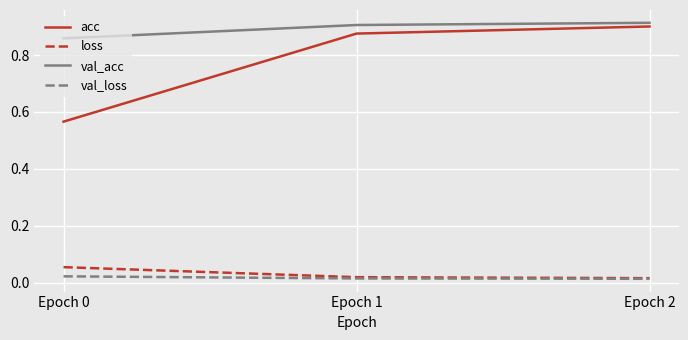

True or false: acc has a value of 0.8 at Epoch 0.

False